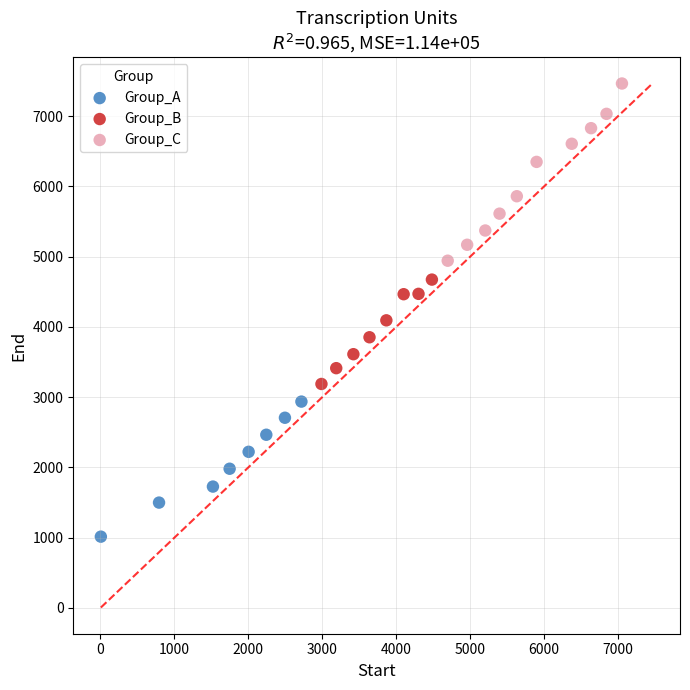

Which series has the largest Y range (max minus min)?

Group_C